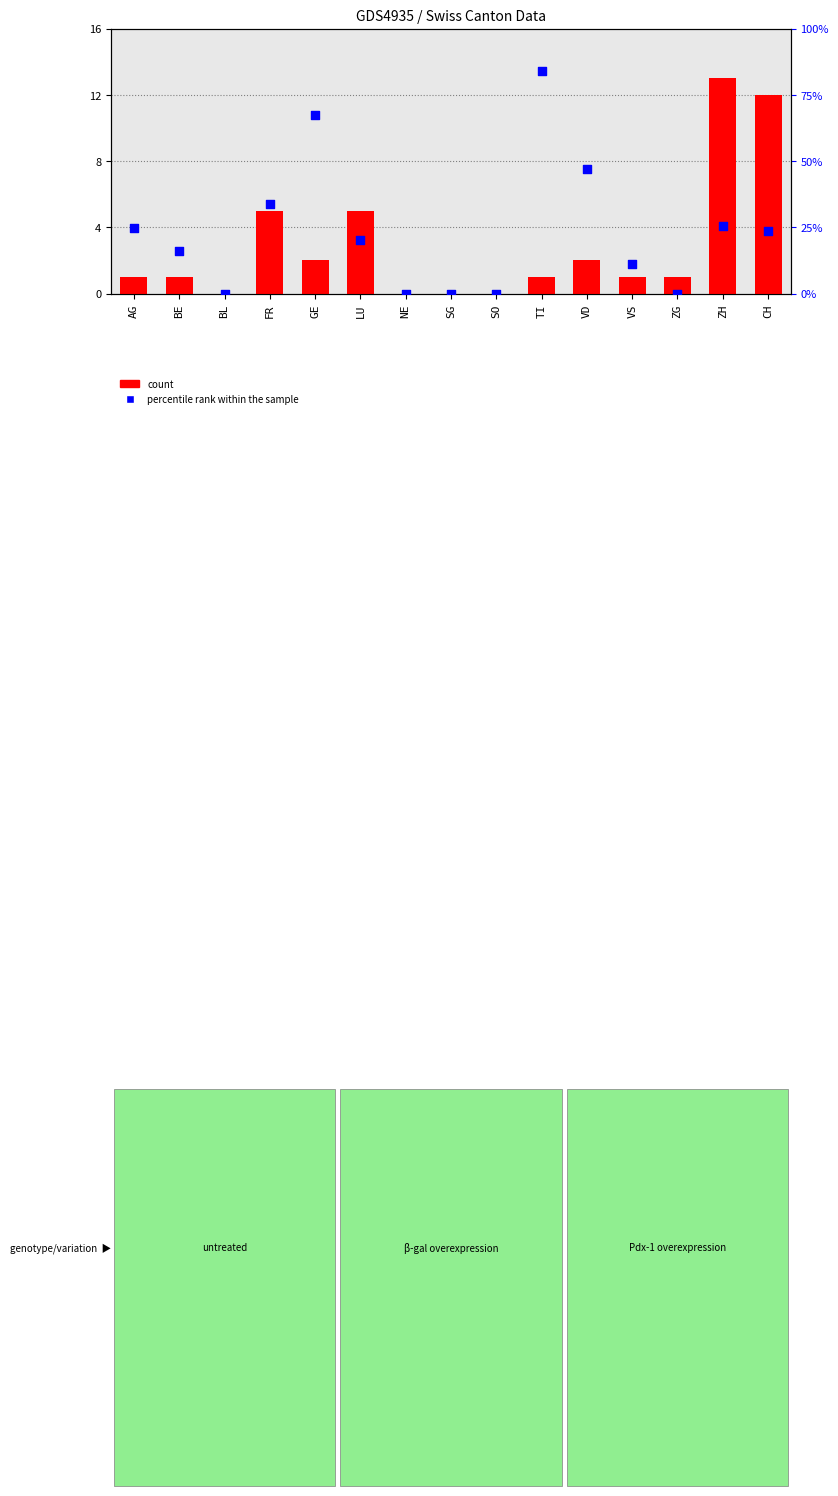

Which series contains the highest Y value?

count